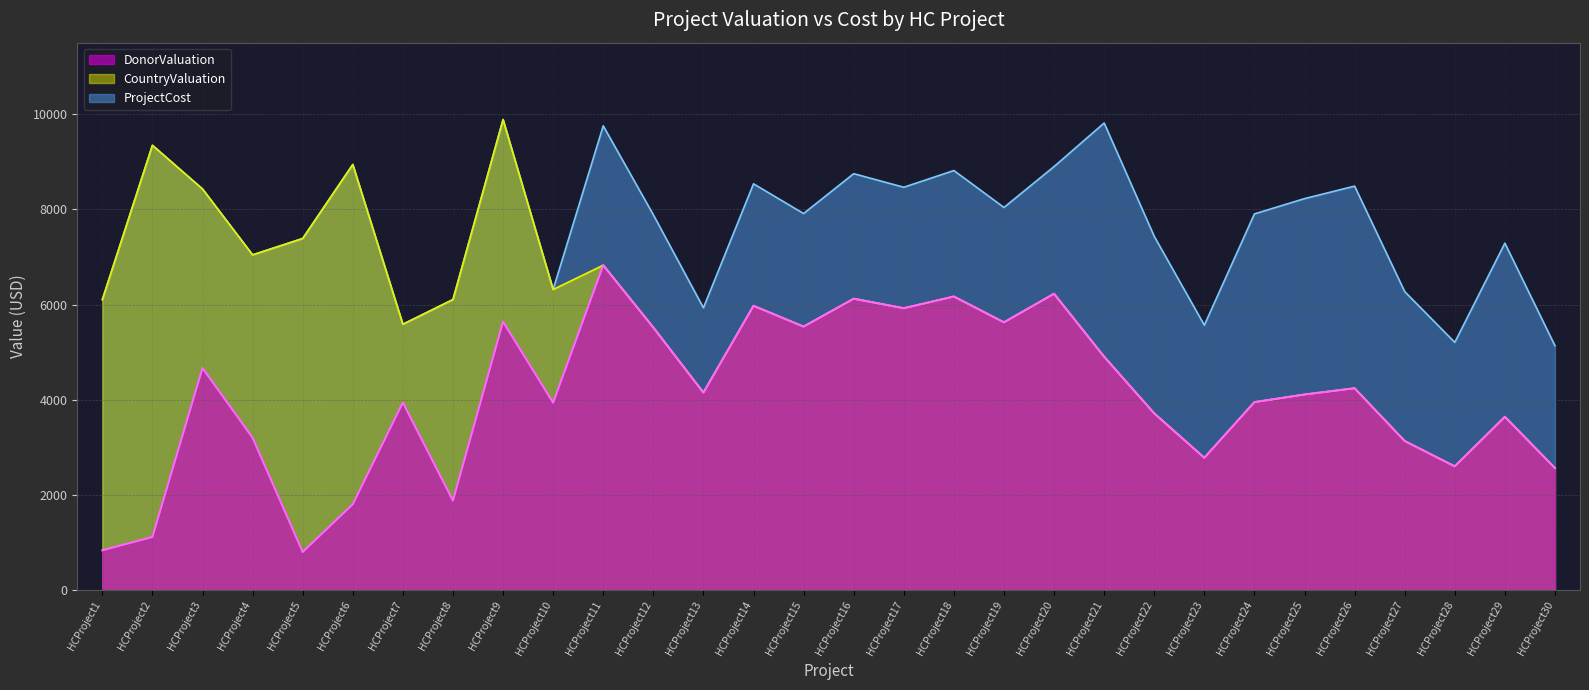

Reading left to right, extract all data points from this chart.

DonorValuation: HCProject1=840	HCProject2=1120	HCProject3=4667	HCProject4=3204	HCProject5=805	HCProject6=1807	HCProject7=3944	HCProject8=1884	HCProject9=5642	HCProject10=3939	HCProject11=6827	HCProject12=5520	HCProject13=4152	HCProject14=5975	HCProject15=5538	HCProject16=6124	HCProject17=5924	HCProject18=6170	HCProject19=5628	HCProject20=6228	HCProject21=4906	HCProject22=3716	HCProject23=2784	HCProject24=3952	HCProject25=4112	HCProject26=4244	HCProject27=3136	HCProject28=2603	HCProject29=3645	HCProject30=2568
CountryValuation: HCProject1=6104	HCProject2=9345	HCProject3=8428	HCProject4=7044	HCProject5=7388	HCProject6=8942	HCProject7=5587	HCProject8=6106	HCProject9=9886	HCProject10=6317	HCProject11=6827	HCProject12=5520	HCProject13=4152	HCProject14=5975	HCProject15=5538	HCProject16=6124	HCProject17=5924	HCProject18=6170	HCProject19=5628	HCProject20=6228	HCProject21=4906	HCProject22=3716	HCProject23=2784	HCProject24=3952	HCProject25=4112	HCProject26=4244	HCProject27=3136	HCProject28=2603	HCProject29=3645	HCProject30=2568
ProjectCost: HCProject1=6104	HCProject2=9345	HCProject3=8428	HCProject4=7044	HCProject5=7388	HCProject6=8942	HCProject7=5587	HCProject8=6106	HCProject9=9886	HCProject10=6317	HCProject11=9754	HCProject12=7886	HCProject13=5932	HCProject14=8536	HCProject15=7912	HCProject16=8749	HCProject17=8464	HCProject18=8815	HCProject19=8040	HCProject20=8898	HCProject21=9813	HCProject22=7433	HCProject23=5568	HCProject24=7904	HCProject25=8225	HCProject26=8488	HCProject27=6273	HCProject28=5207	HCProject29=7290	HCProject30=5136